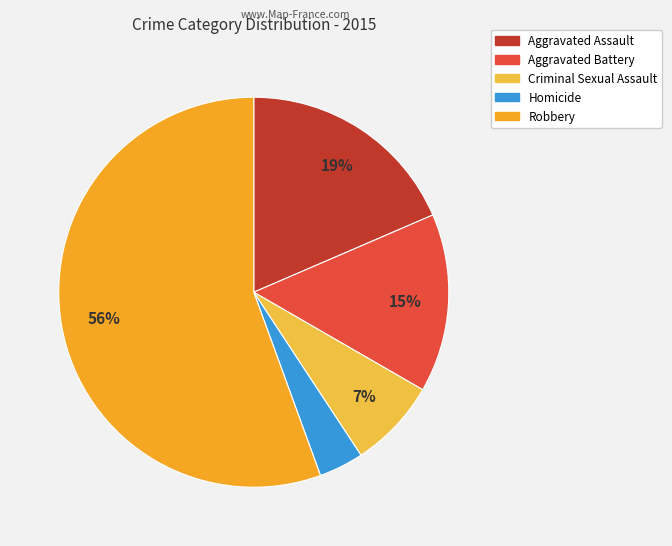

To the nearest percent, what percentage of the pie is Homicide?

4%